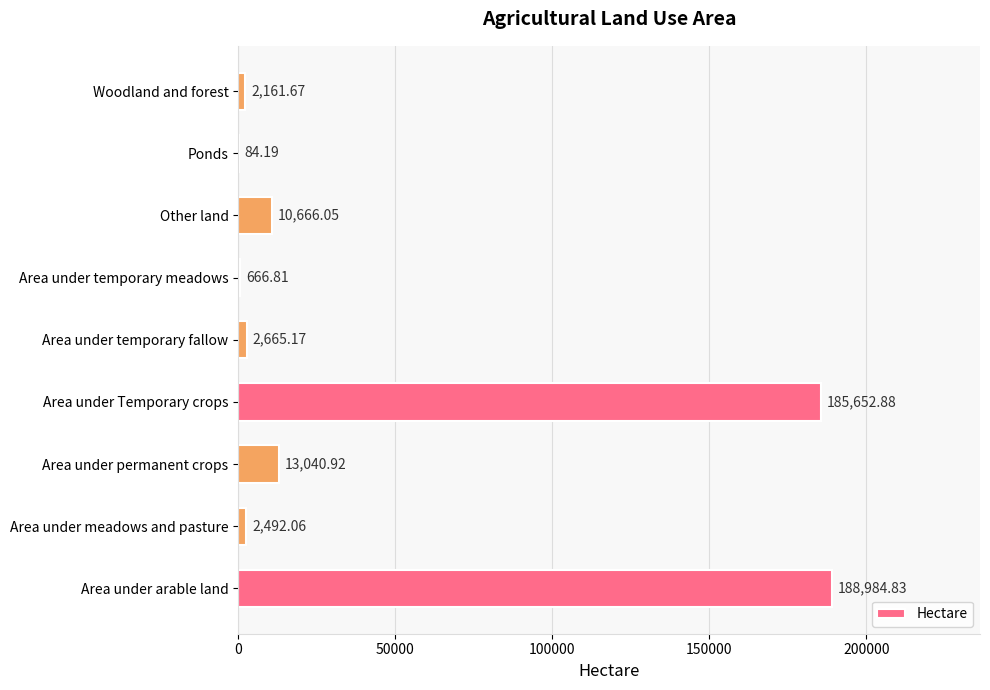

What is the sum of all values?

406414.6